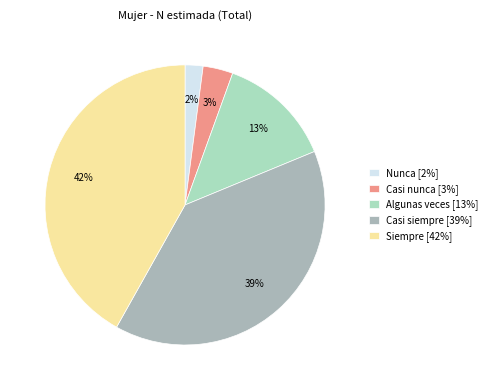

To the nearest percent, what portion does Siempre represent?

42%